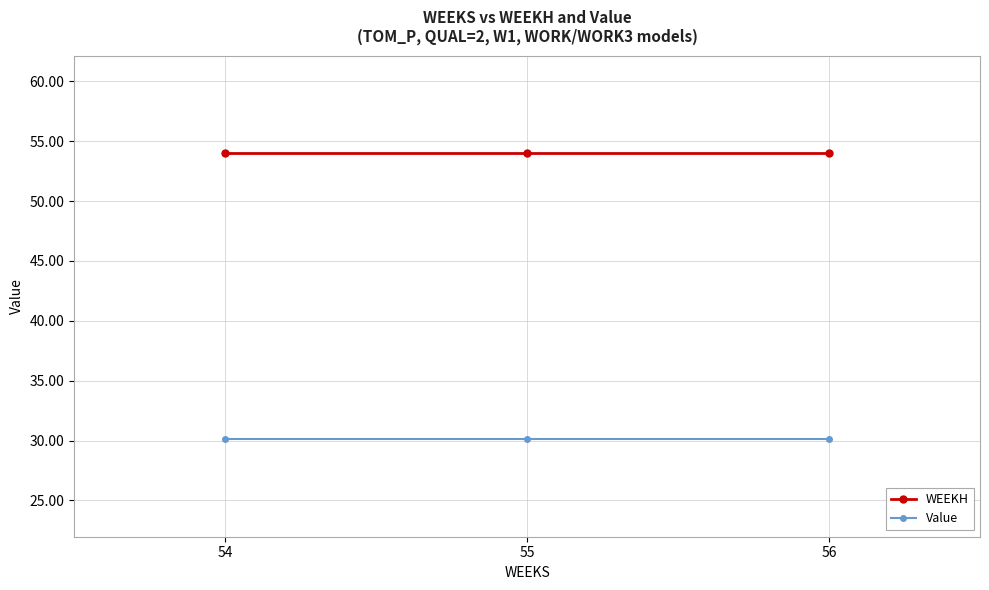

Is this an area chart (filled region under the line)?

No